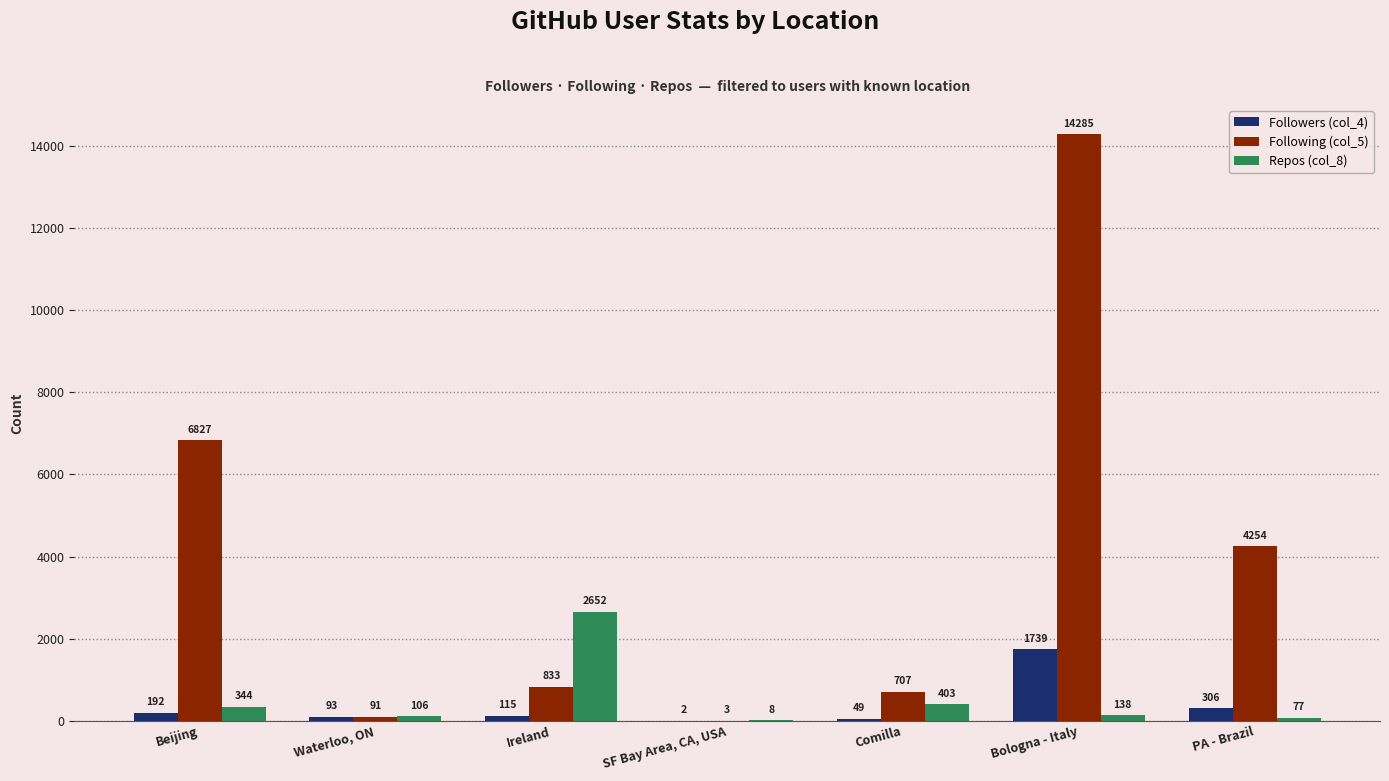

Which series has the widest spread of values?

Following (col_5)